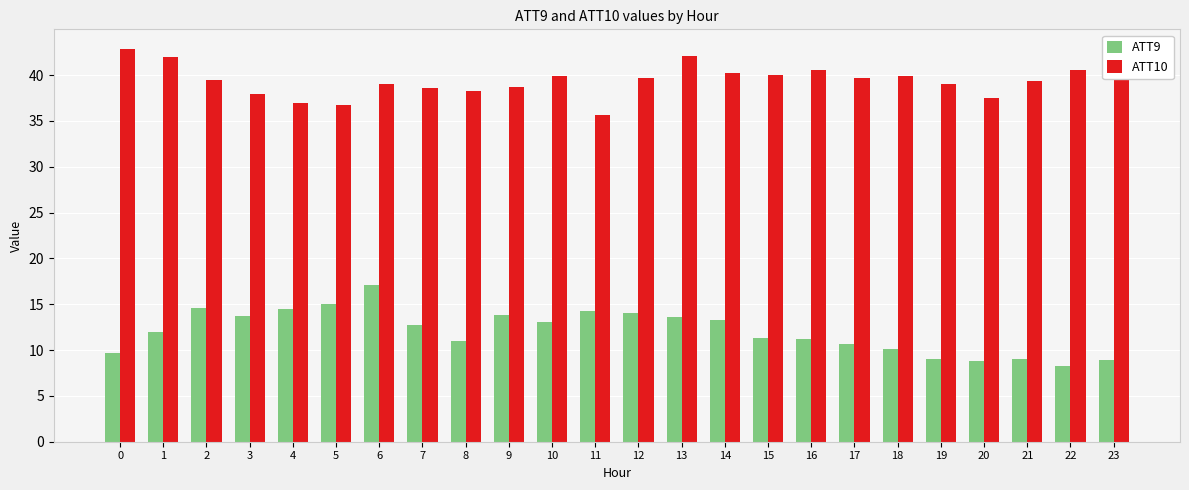

What is the average value of the ATT10 series?

39.5